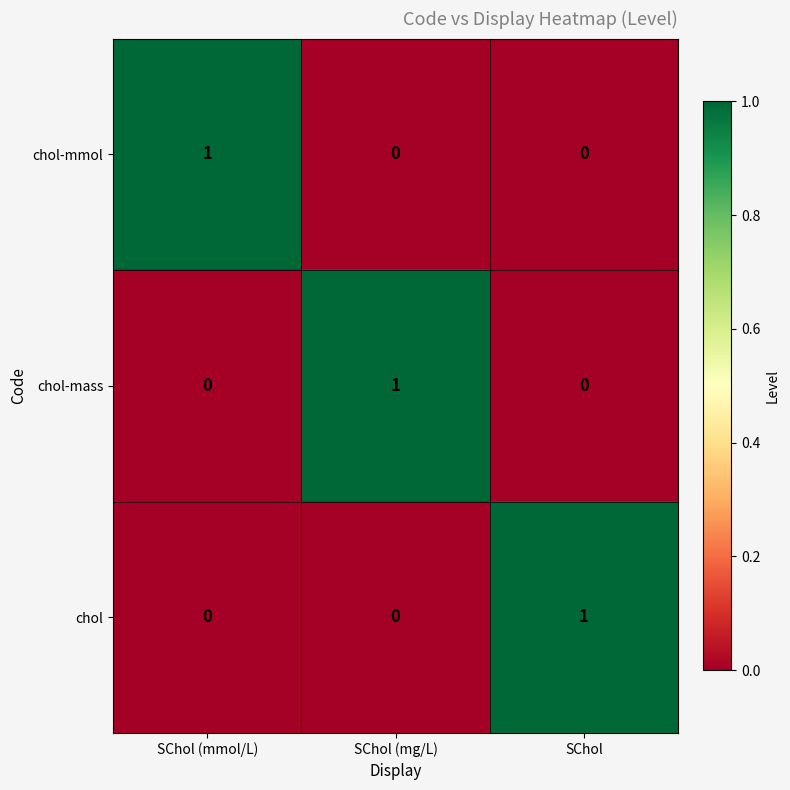

Count the chol-mmol values in the range 0 to 1.

3